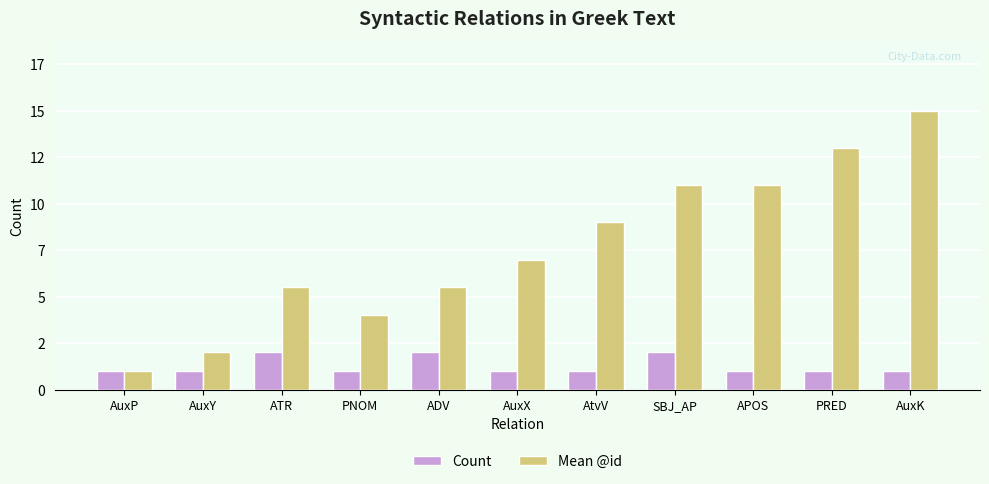

What is the minimum value shown in the chart?

1.0